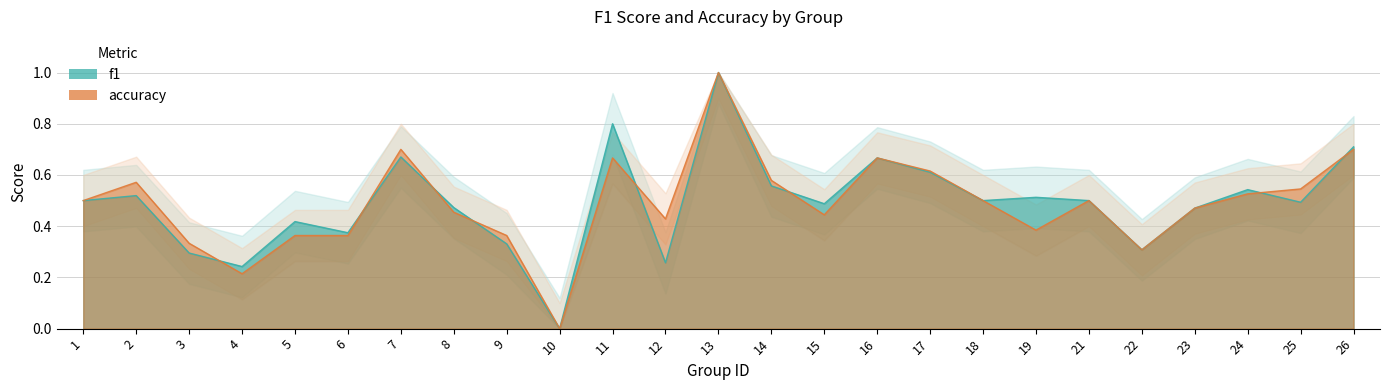

Rank the series by their maximum value, from highest to lowest.

f1, accuracy